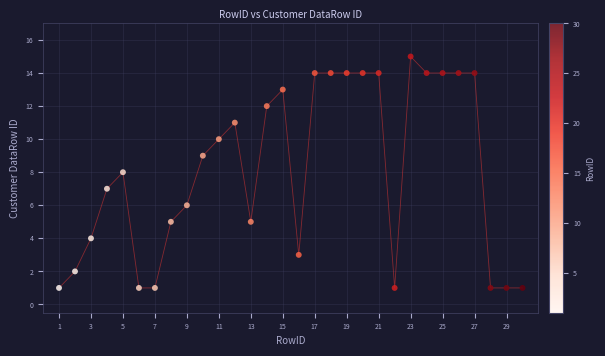

What is the range of Y values (max minus min)?

14